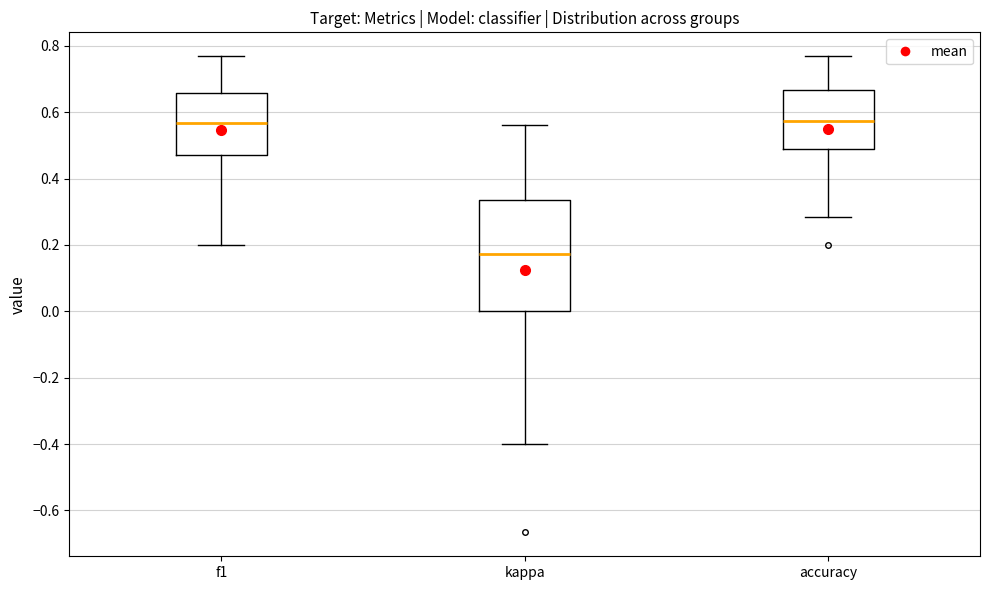

Reading left to right, transcribe this box plot: for each box, give where its median line is, the range the box spans, and where its two whiskers end, as read against the y-axis. The values are not printed on the chart, so give them approximately, as read against the axis.

f1: median 0.56, box 0.48 to 0.66, whiskers 0.20 to 0.76
kappa: median 0.18, box 0.00 to 0.34, whiskers -0.40 to 0.56
accuracy: median 0.58, box 0.48 to 0.66, whiskers 0.28 to 0.76